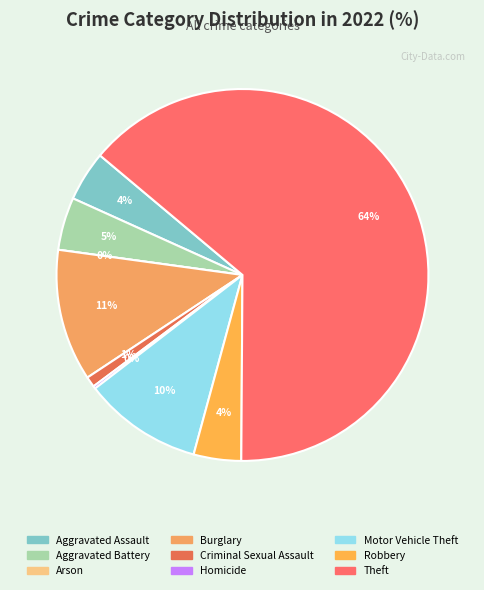

How many slices are in this pie chart?

9